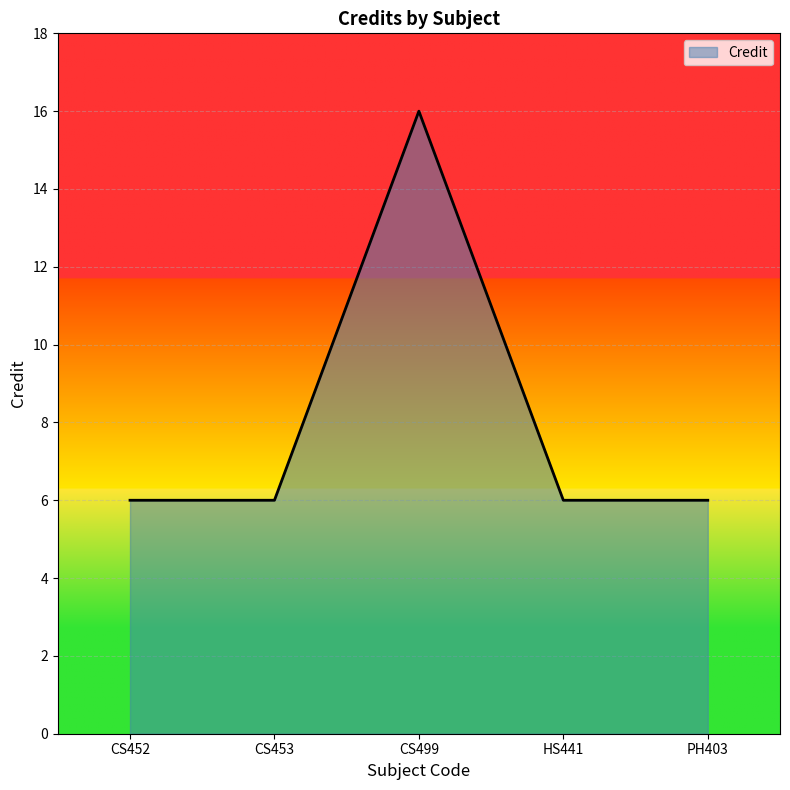

True or false: the data has more than 2 interior local peaks.

False